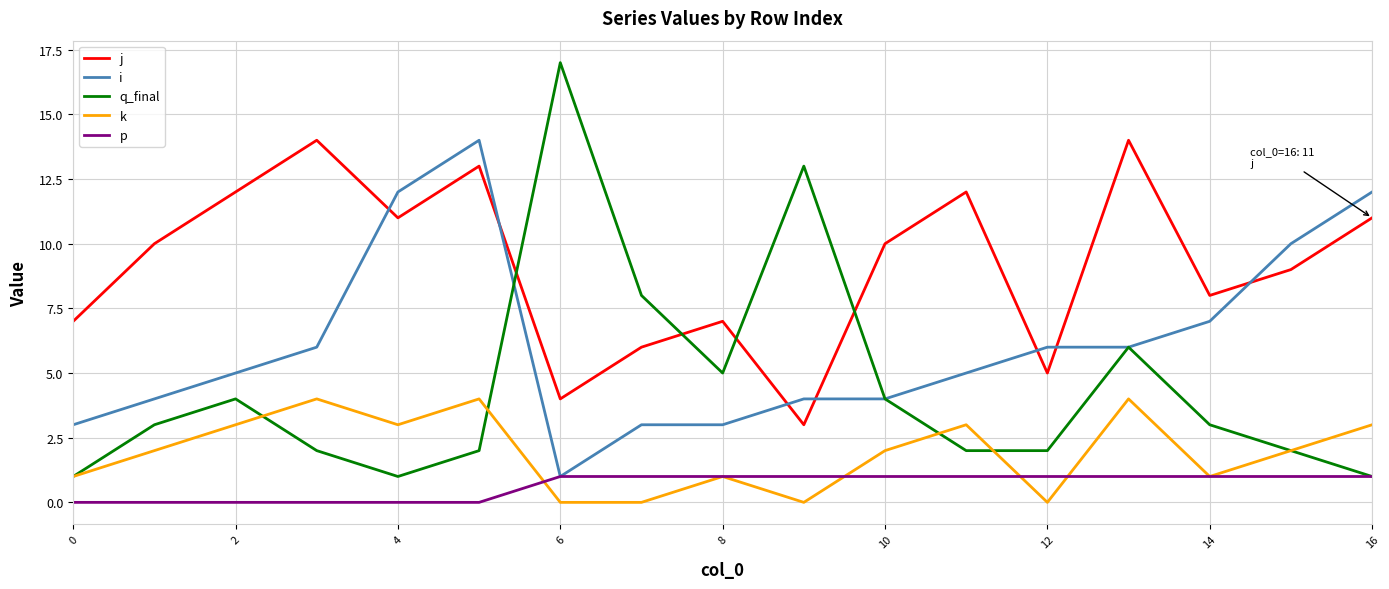

Reading right to left, transcribe all the data shown in this chart.

j: 11	9	8	14	5	12	10	3	7	6	4	13	11	14	12	10	7
i: 12	10	7	6	6	5	4	4	3	3	1	14	12	6	5	4	3
q_final: 1	2	3	6	2	2	4	13	5	8	17	2	1	2	4	3	1
k: 3	2	1	4	0	3	2	0	1	0	0	4	3	4	3	2	1
p: 1	1	1	1	1	1	1	1	1	1	1	0	0	0	0	0	0